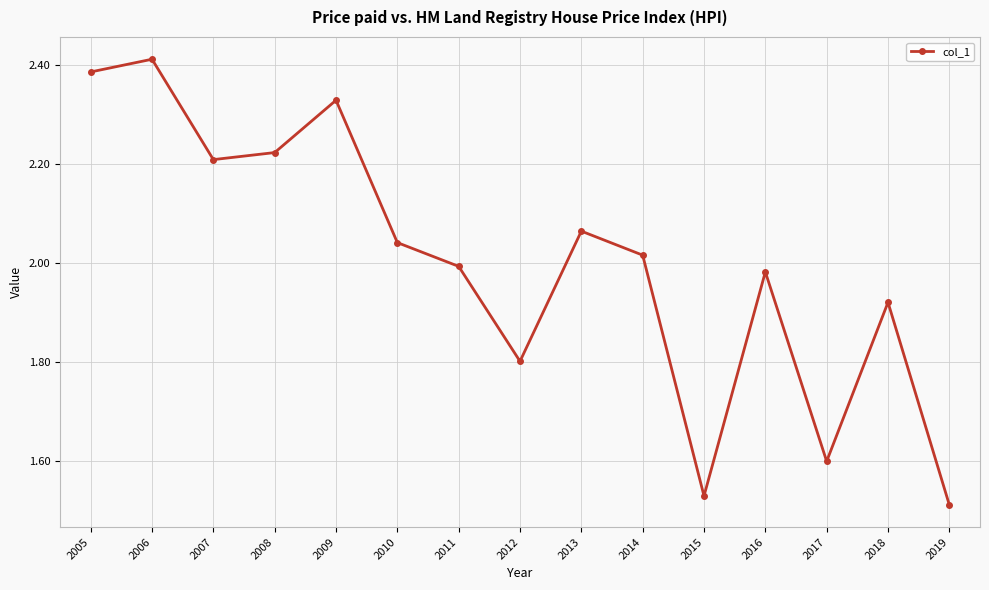

How many values exceed 2?

8